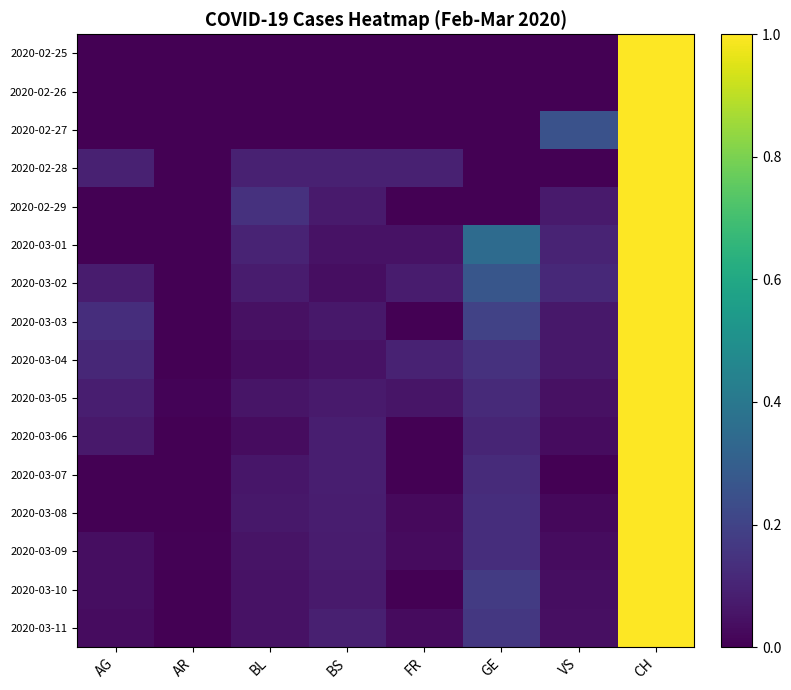

How many series are shown in this chart?

16